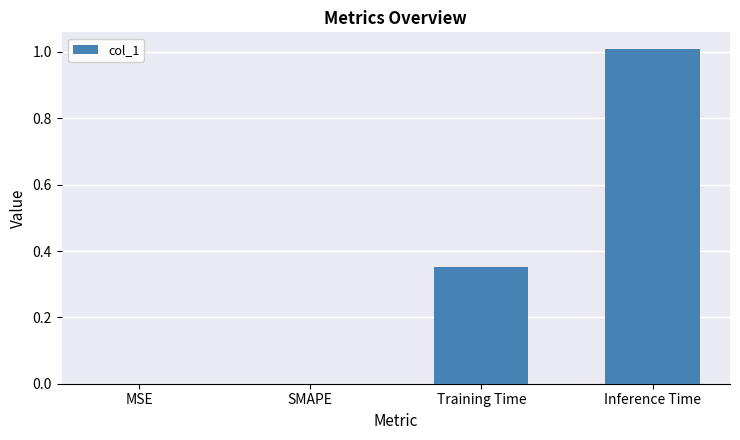

What is the sum of the values at SMAPE and Inference Time?

1.0